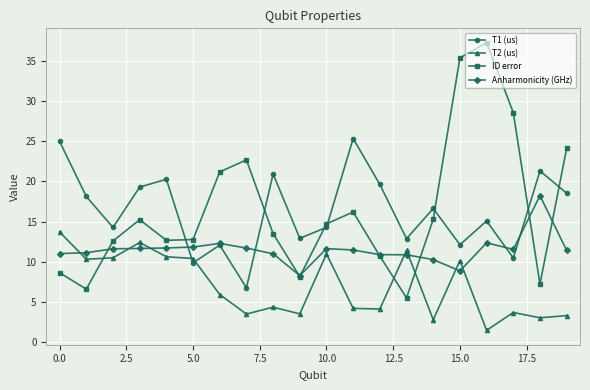

How many times do ID error and T2 (us) cross each other?

3